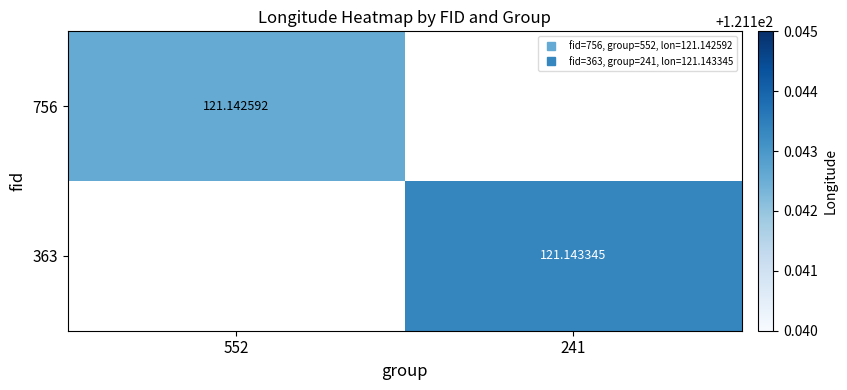

Is the value of 756 at 552 greater than the value of 363 at 241?

No